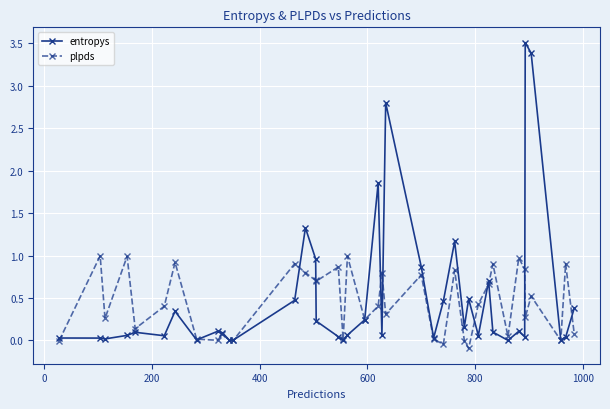

How many interior local valleys does the plpds series have?

13